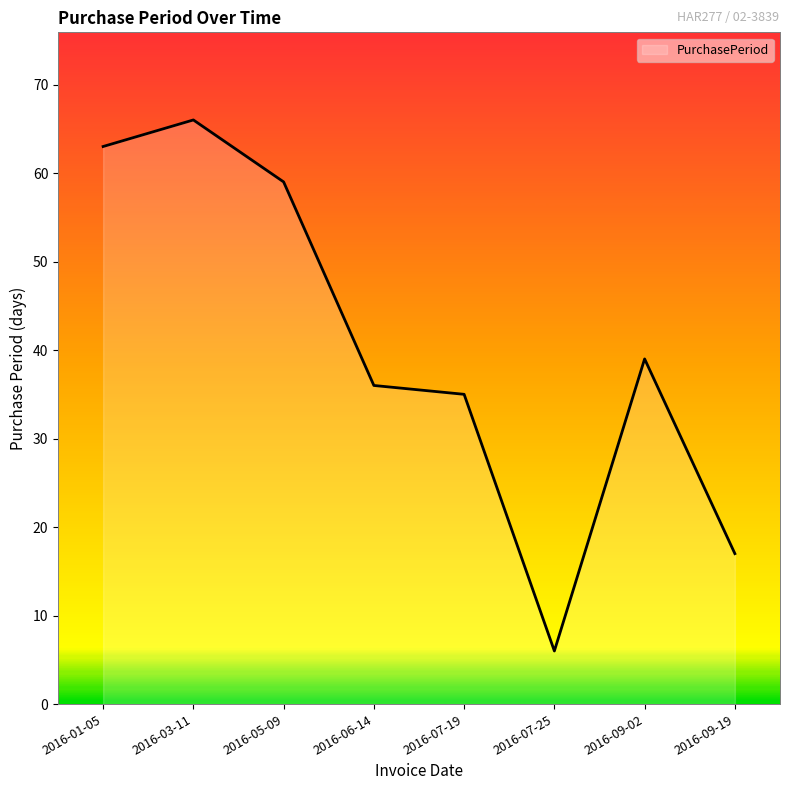

At which category does the data reach its first local peak?

2016-03-11